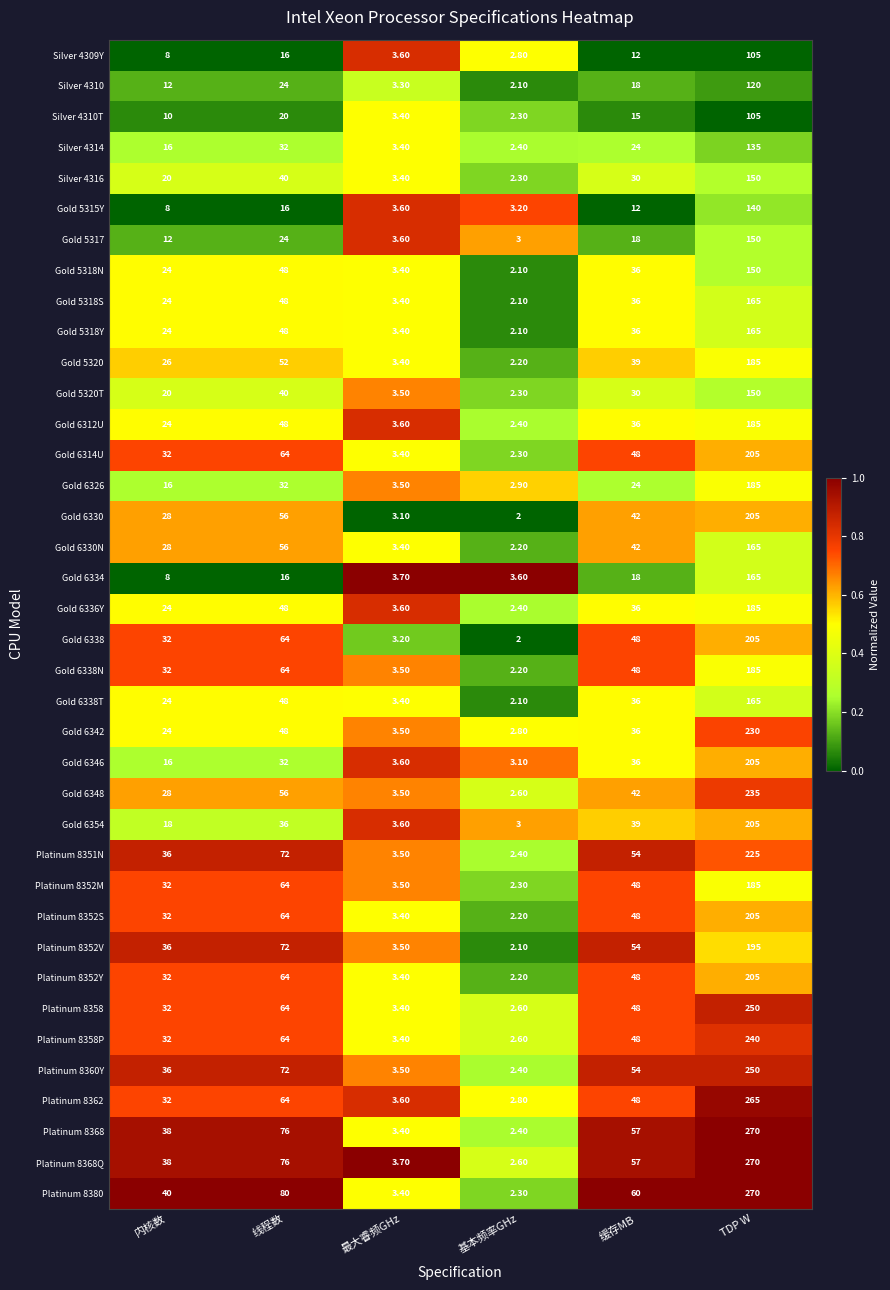

Between 线程数 and 最大睿频GHz, which series saw the biggest shift?

Platinum 8380